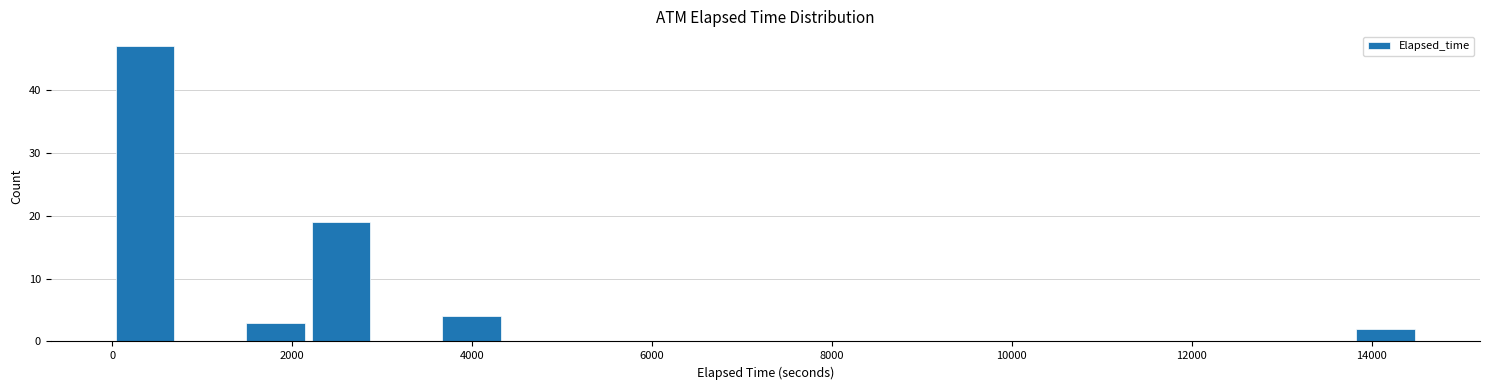

Read against the x-axis, roughly where is the centre of the tallest bar?

400